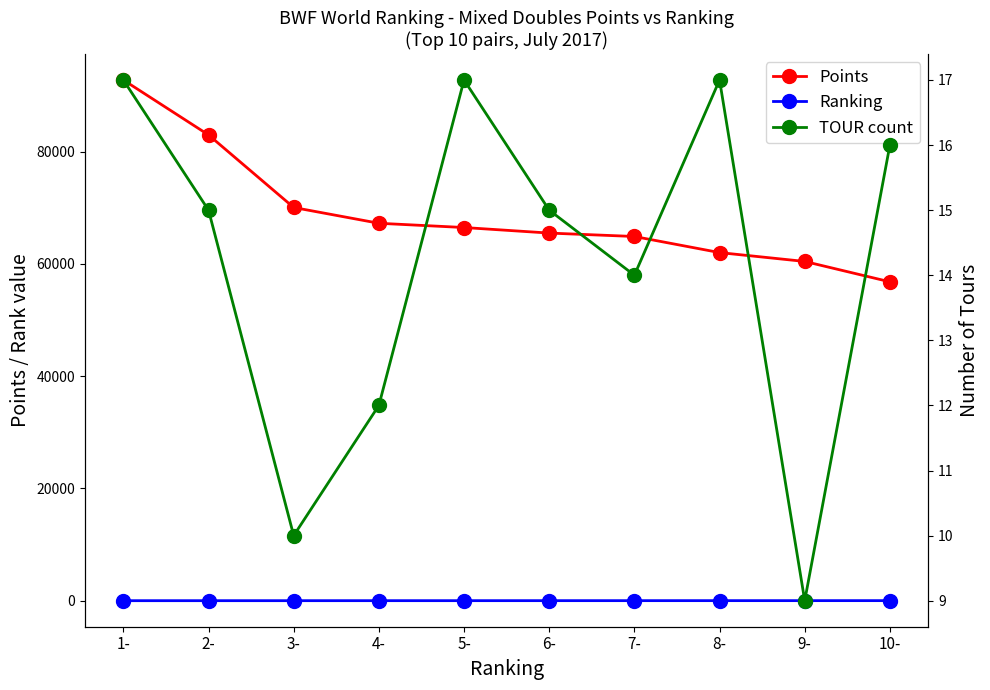

Reading left to right, extract all data points from this chart.

Points: 92737.2	82955.2	70030.0	67220.0	66462.1	65474.2	64865.2	61999.2	60420.0	56790.2
Ranking: 1.0	2.0	3.0	4.0	5.0	6.0	7.0	8.0	9.0	10.0
TOUR count: 17.0	15.0	10.0	12.0	17.0	15.0	14.0	17.0	9.0	16.0